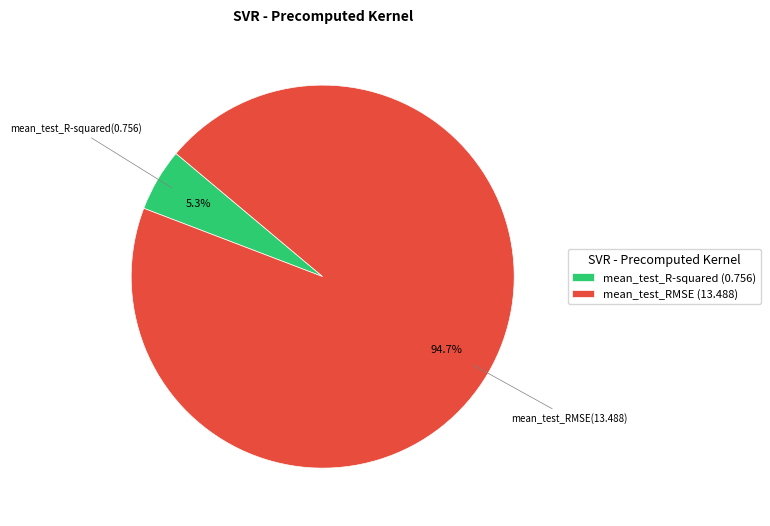

Count the number of slices in the pie.

2